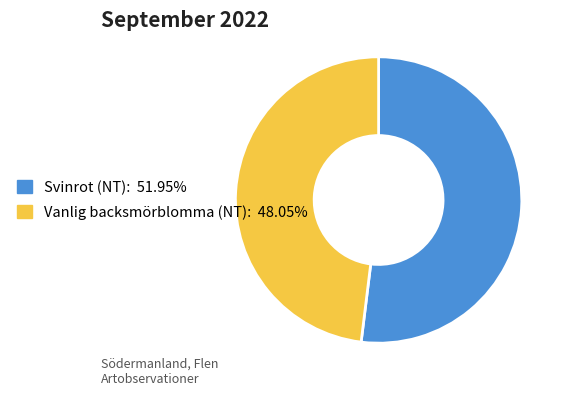

Between Vanlig backsmörblomma (NT) and Svinrot (NT), which is larger?

Svinrot (NT)